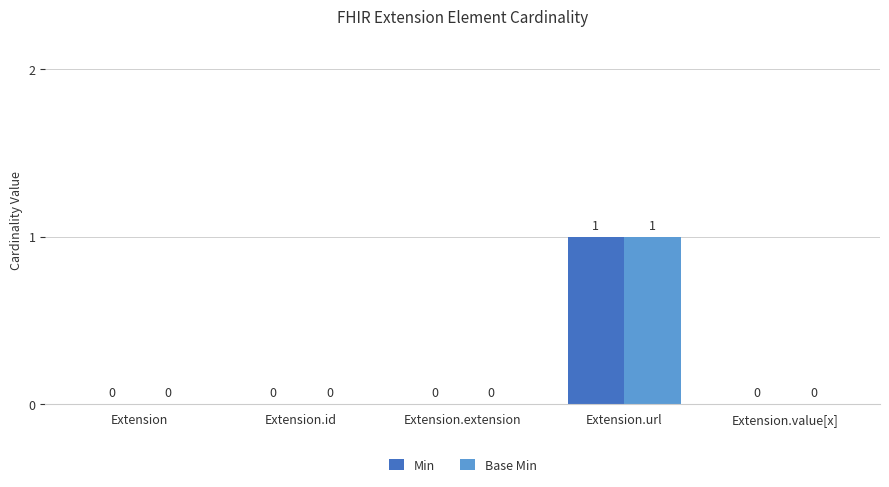

Is it true that Min equals 1 at Extension.url?

True